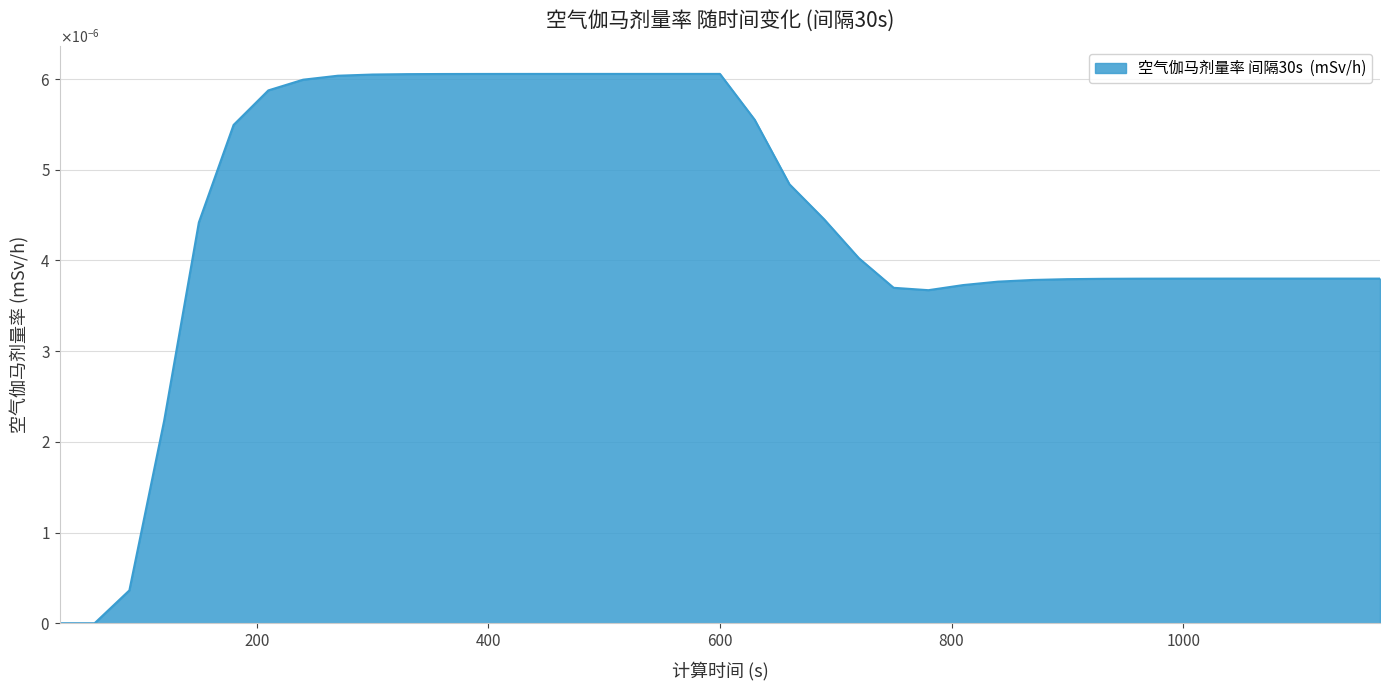

Is this an area chart (filled region under the line)?

Yes